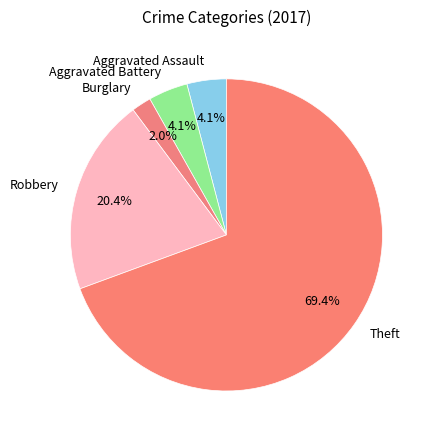

What is the total percentage of Robbery and Aggravated Assault?

24.5%